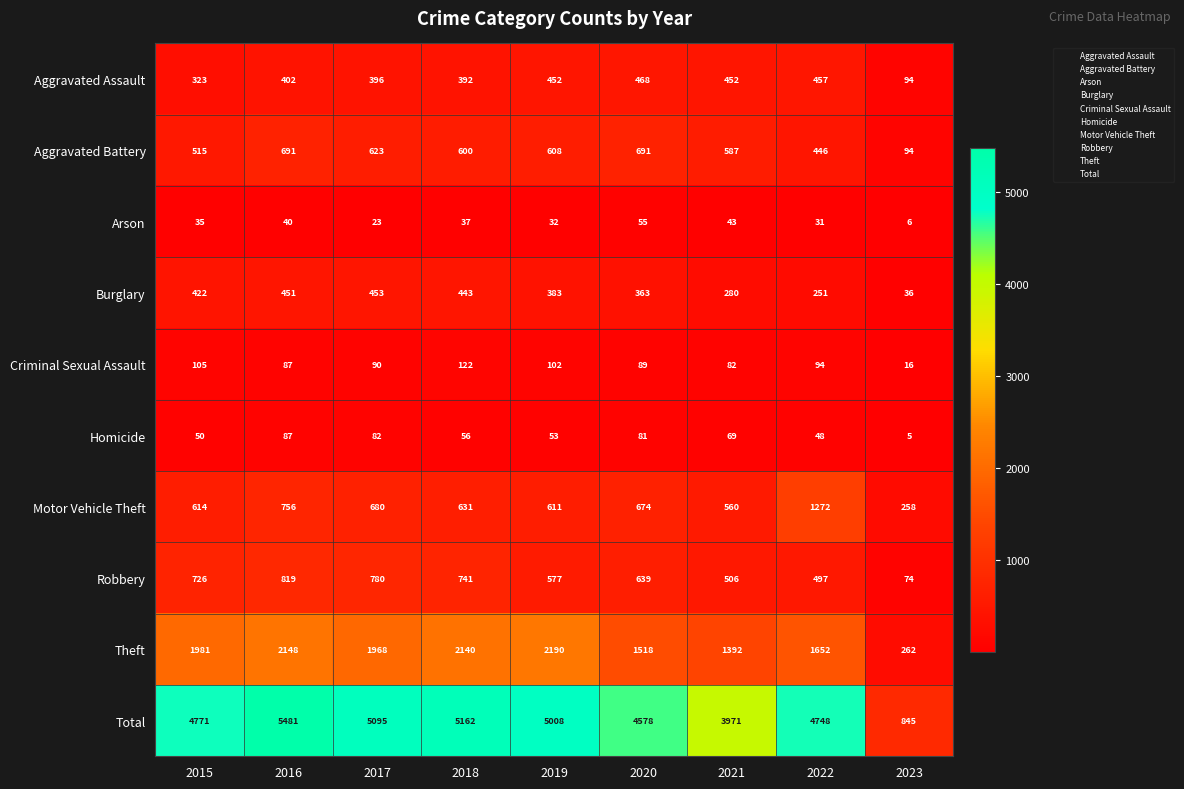

What is the total value across all series at 2021?

7942